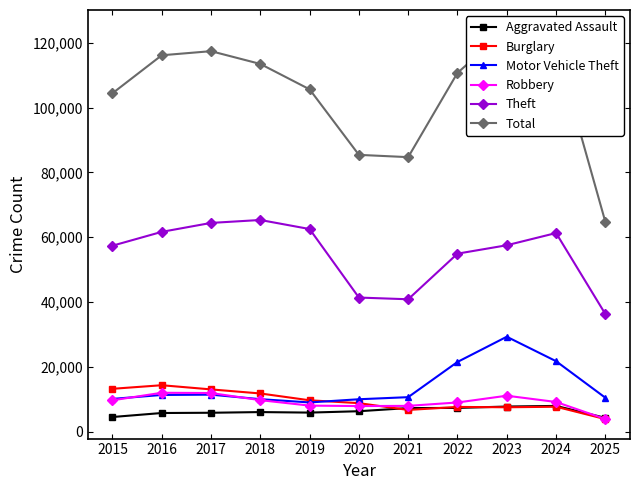

At which label does Burglary reach its peak?

2016